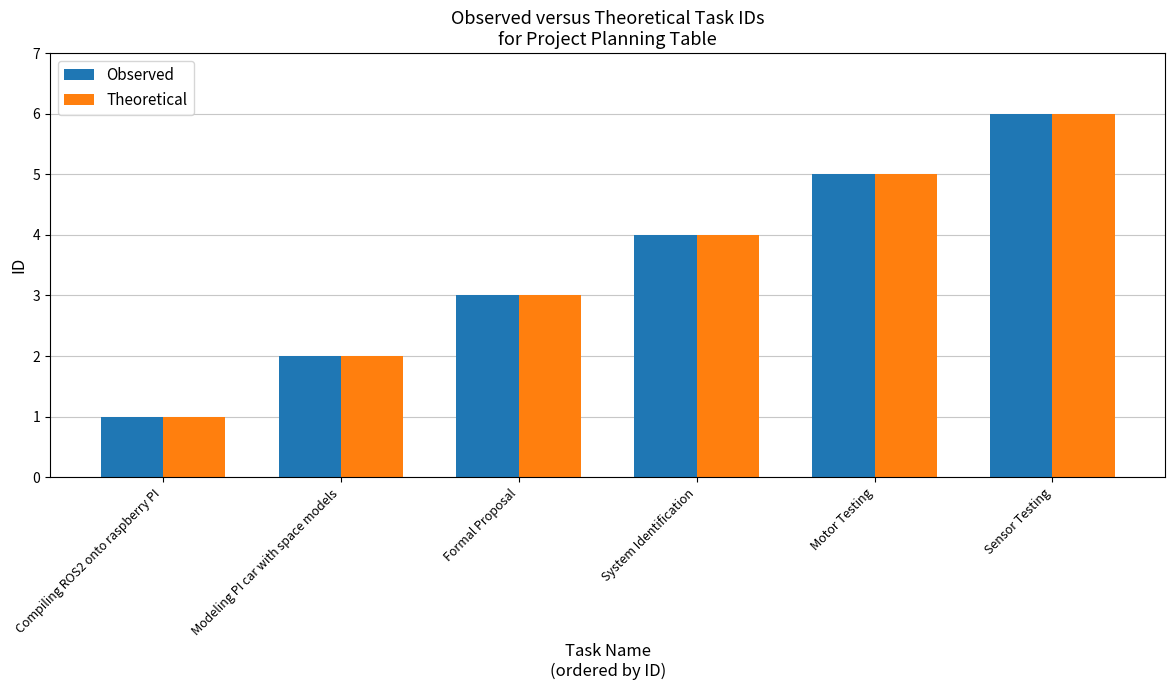

True or false: Theoretical has a value of 6 at Sensor Testing.

True